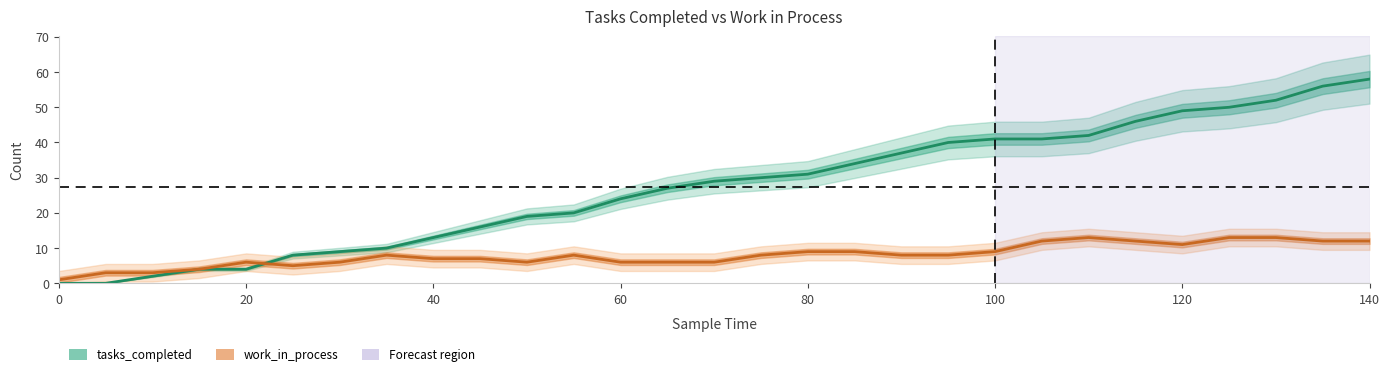

How many values in tasks_completed are above zero?

27